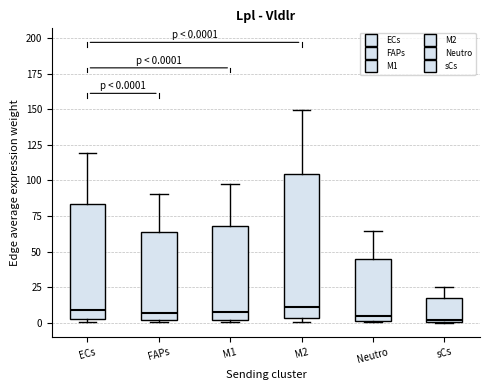

Comparing the boxes themselves (not the whiskers), which one is the tallest?

M2